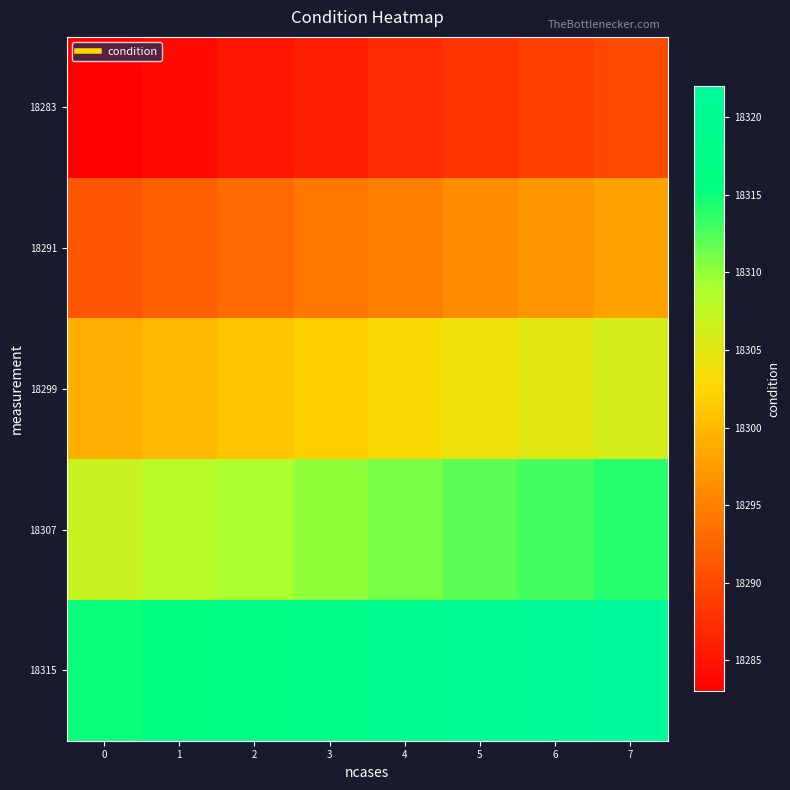

What is the spread (max minus min) of values at 3?

32